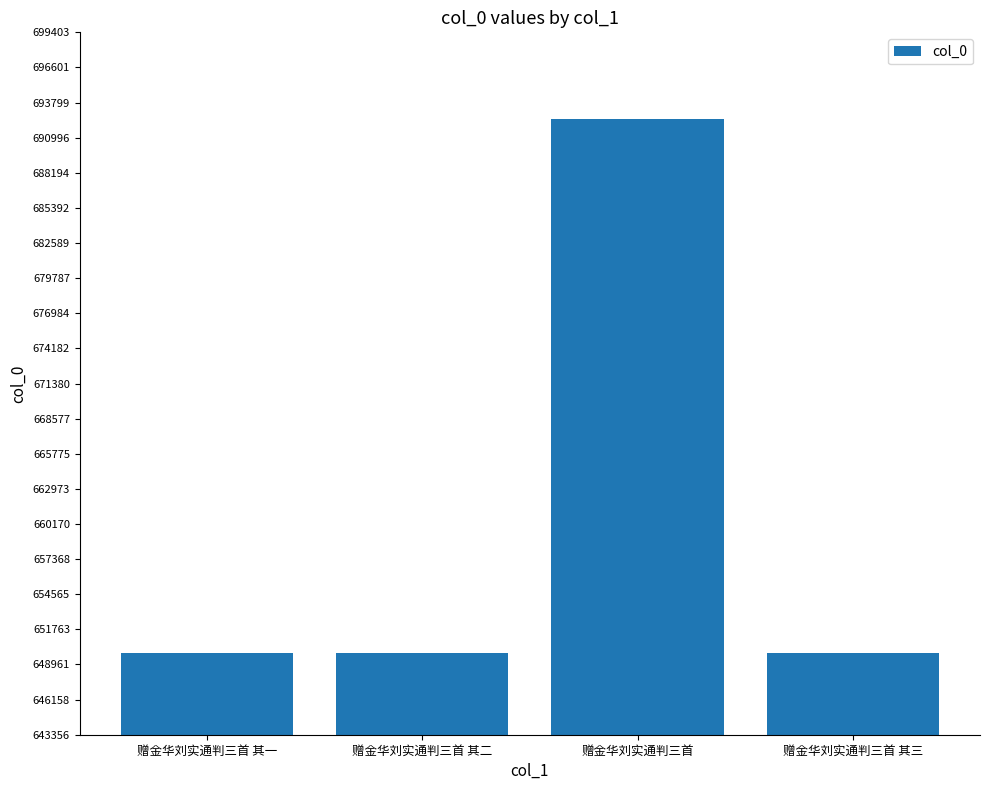

Approximately how many times larger is the value at 赠金华刘实通判三首 其一 compared to 赠金华刘实通判三首 其二?

1.0